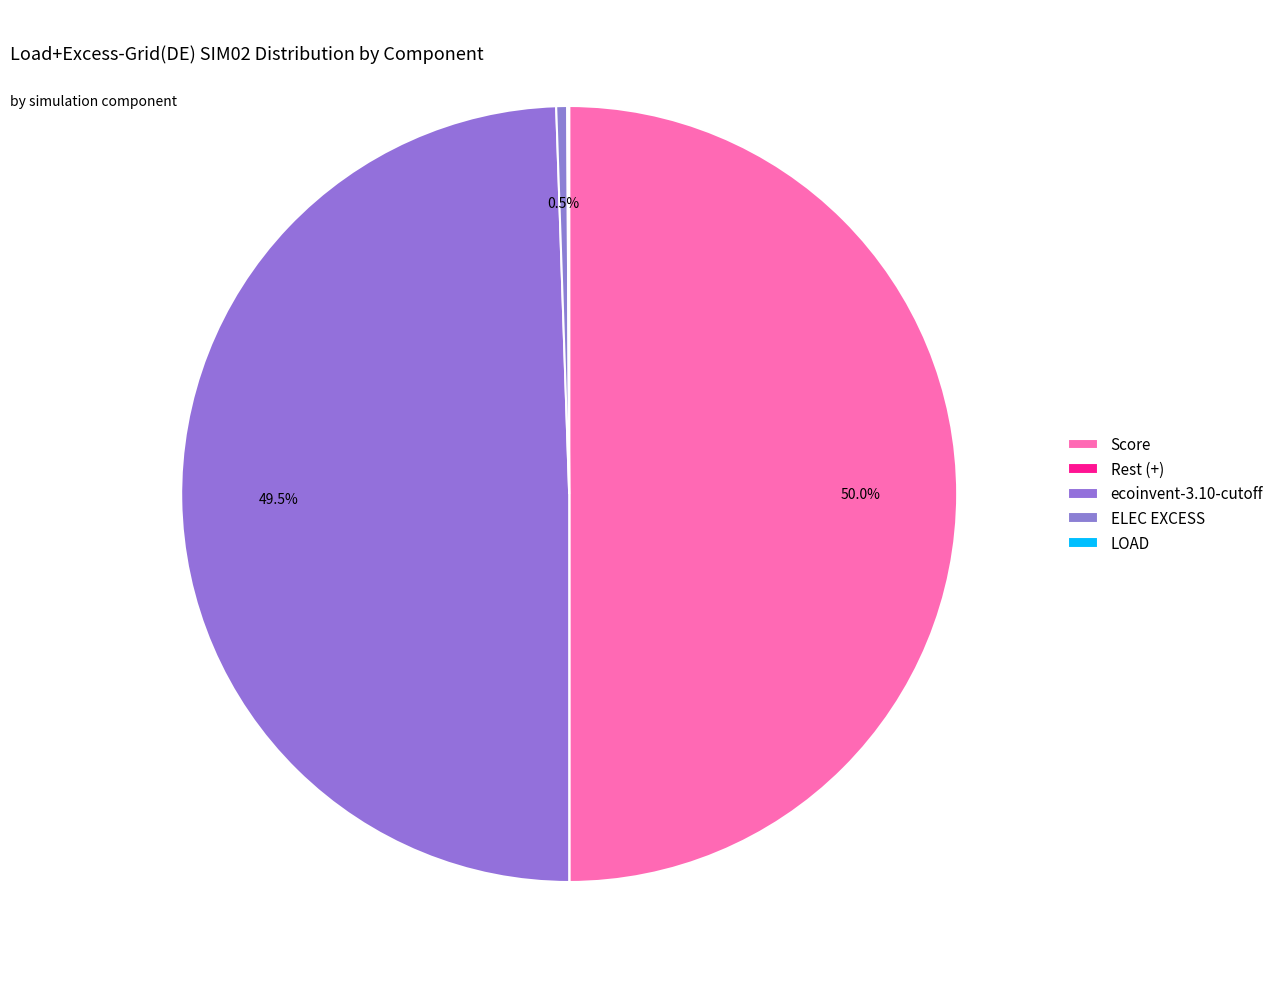

Is it true that LOAD is 1% of the pie?

False